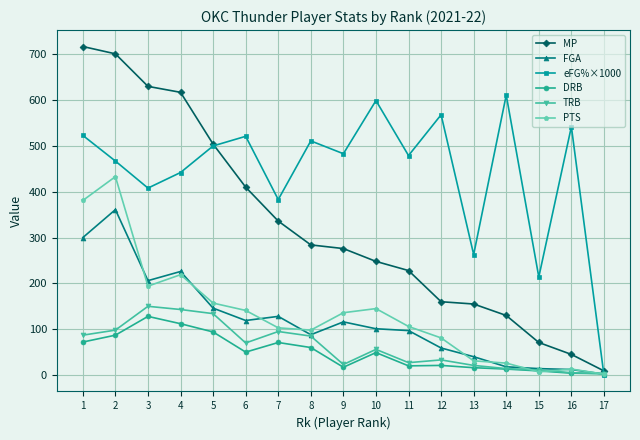

At which category is the sum across all series the highest?

2